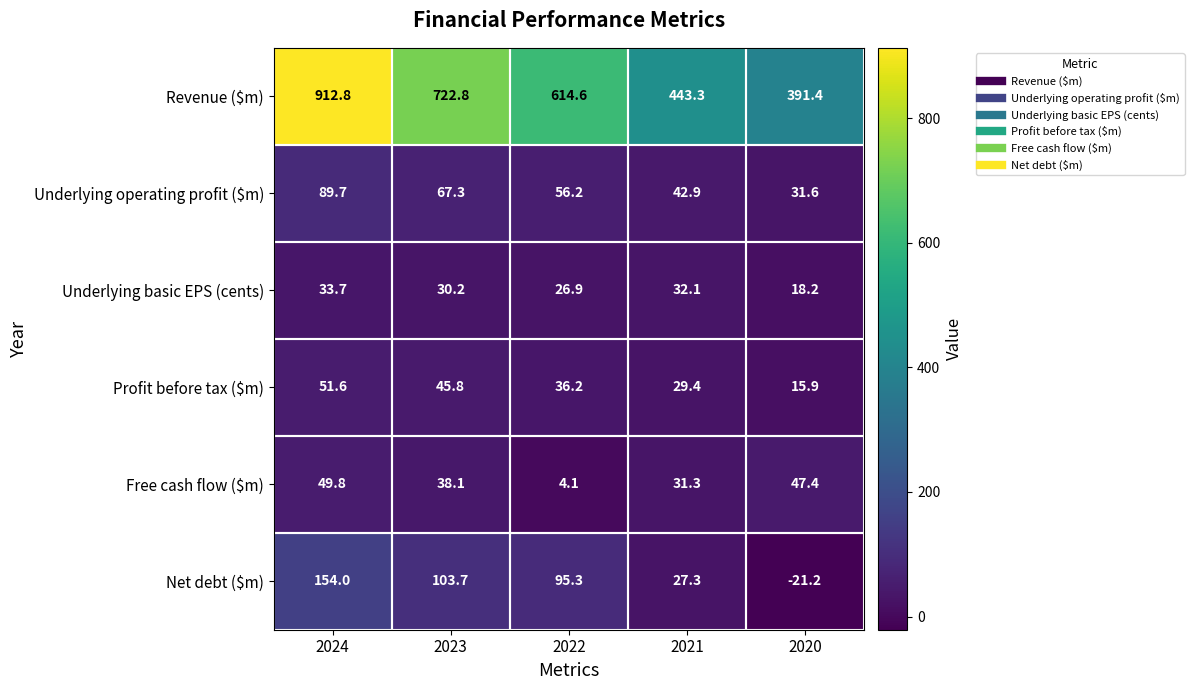

Read the Profit before tax ($m) value at 2024.

51.6